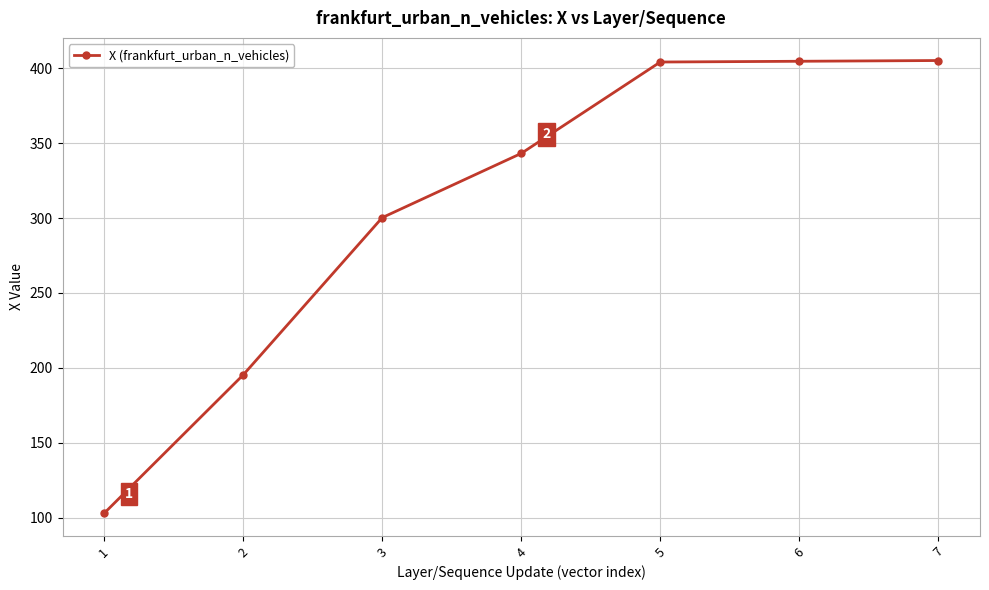

What is the maximum value shown in the chart?

405.2